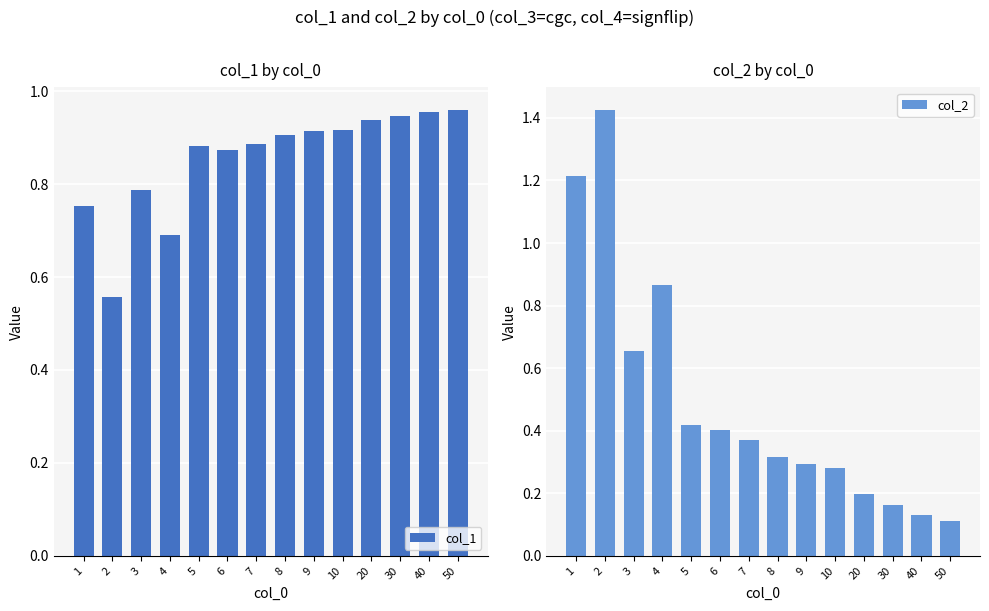

Which series has the largest range (max minus min)?

col_2